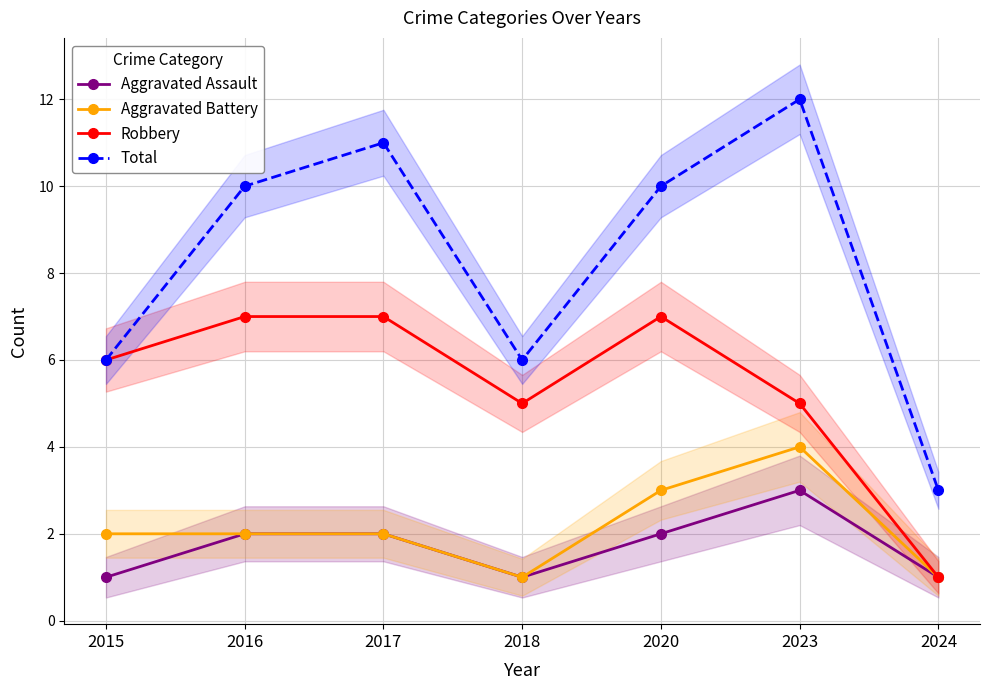

Which has a higher value, 2023 or 2020?

2023